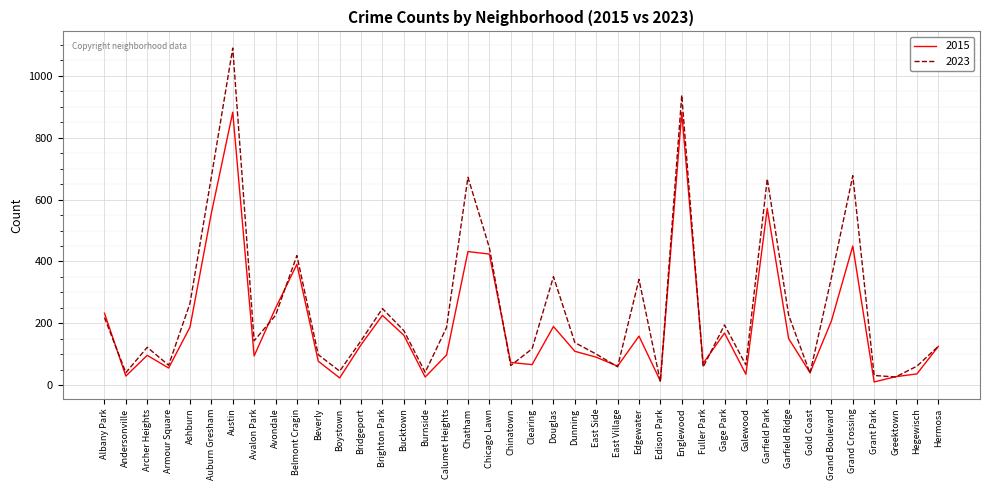

Count the number of categories in the chart.

40